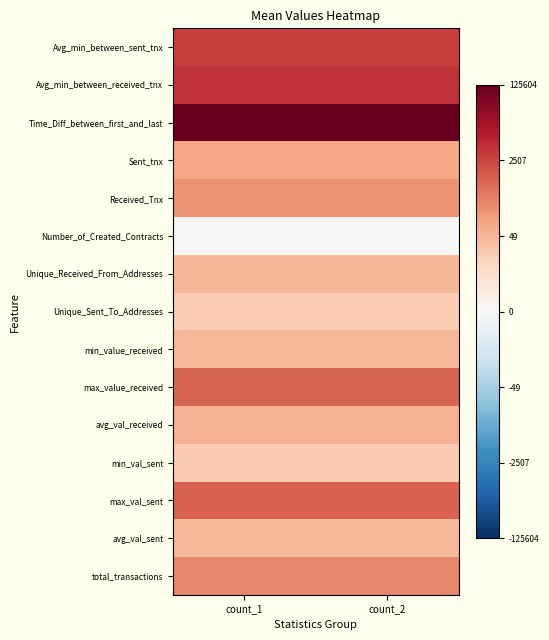

Between count_2 and count_1, which is larger?

count_2